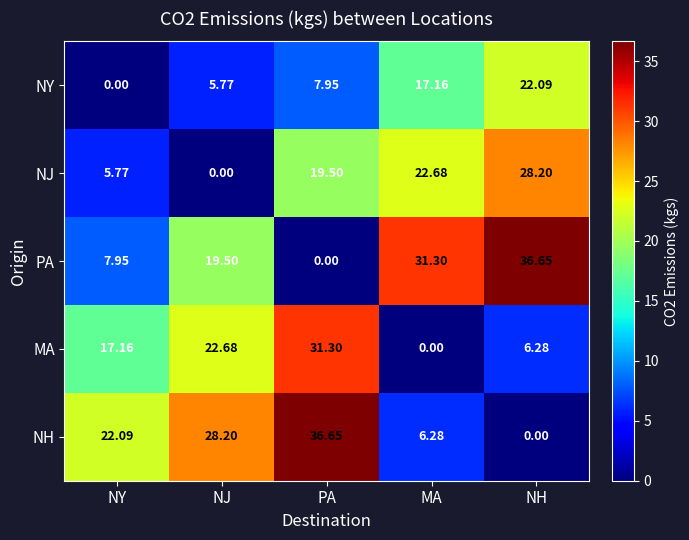

Which series has the largest total across all categories?

PA